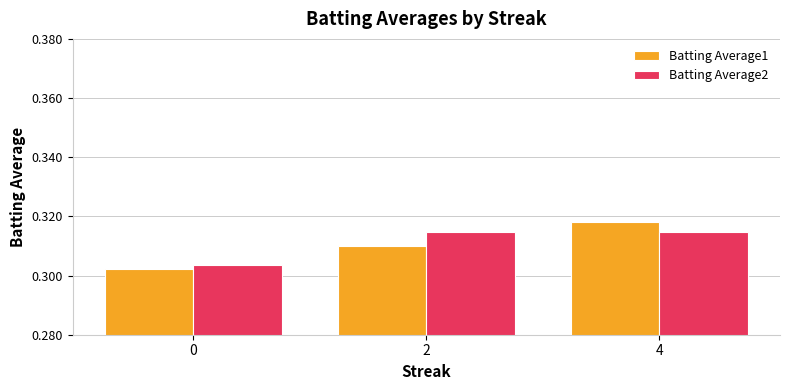

The value of Batting Average1 at 4 is 0.2. True or false?

False